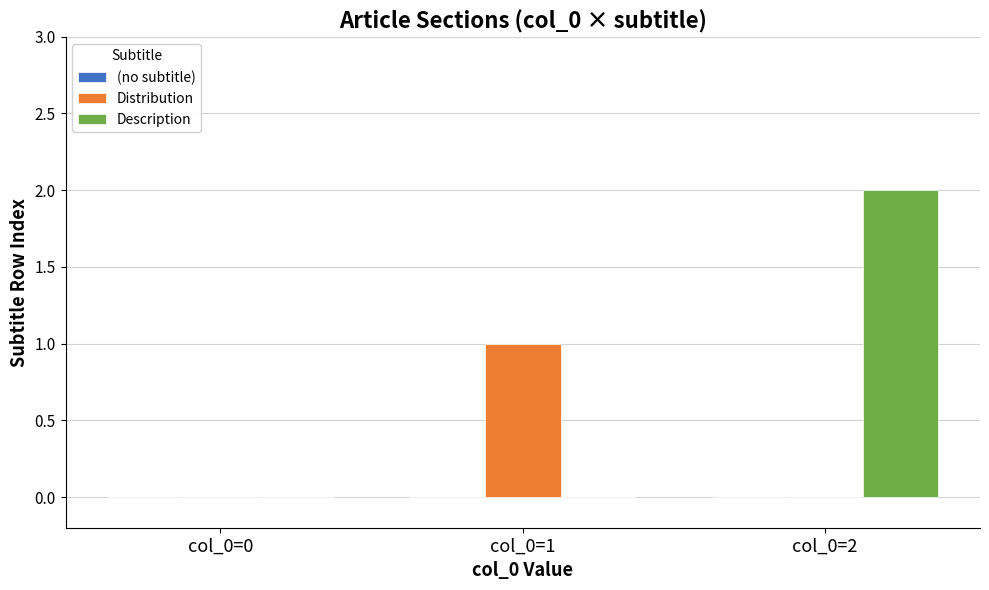

Which category has the highest value in the Description series?

col_0=2